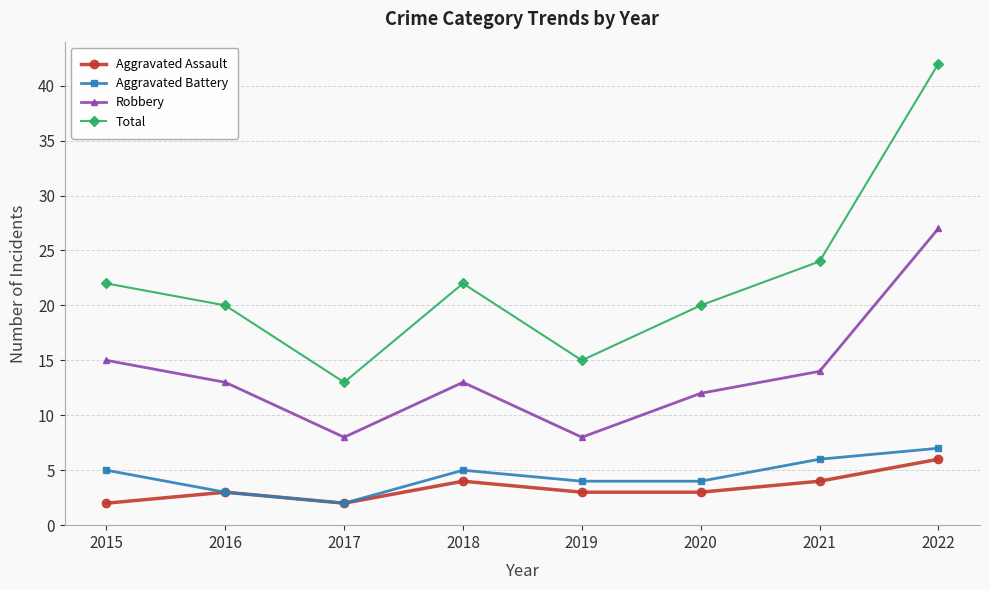

At 2019, list the series in order from smallest to largest.

Aggravated Assault, Aggravated Battery, Robbery, Total